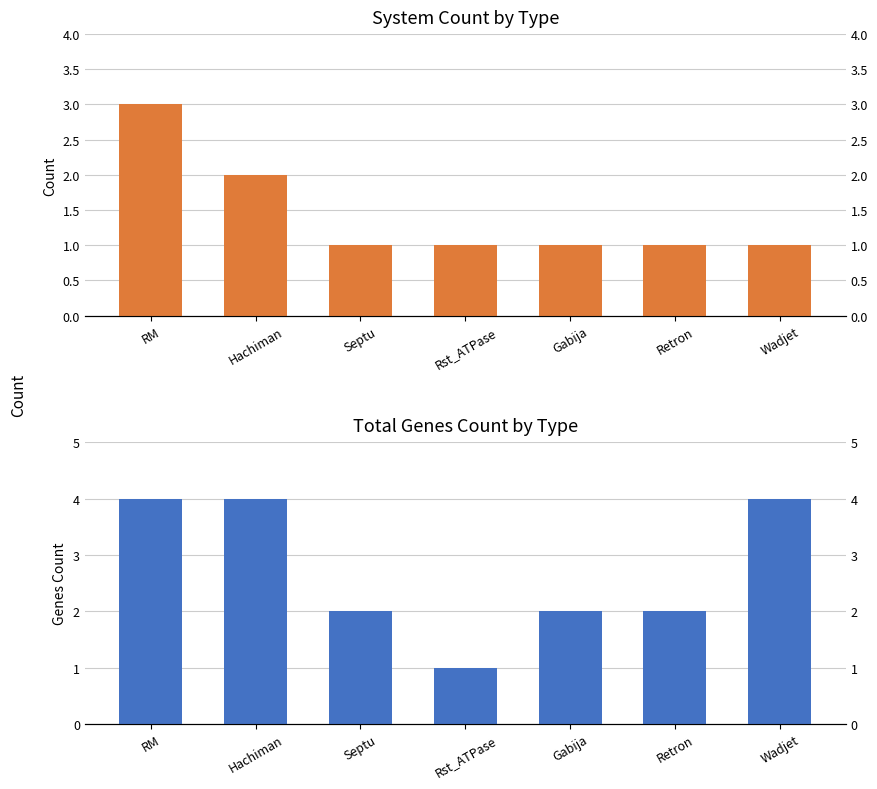

True or false: system_count has a value of 1 at Rst_ATPase.

True